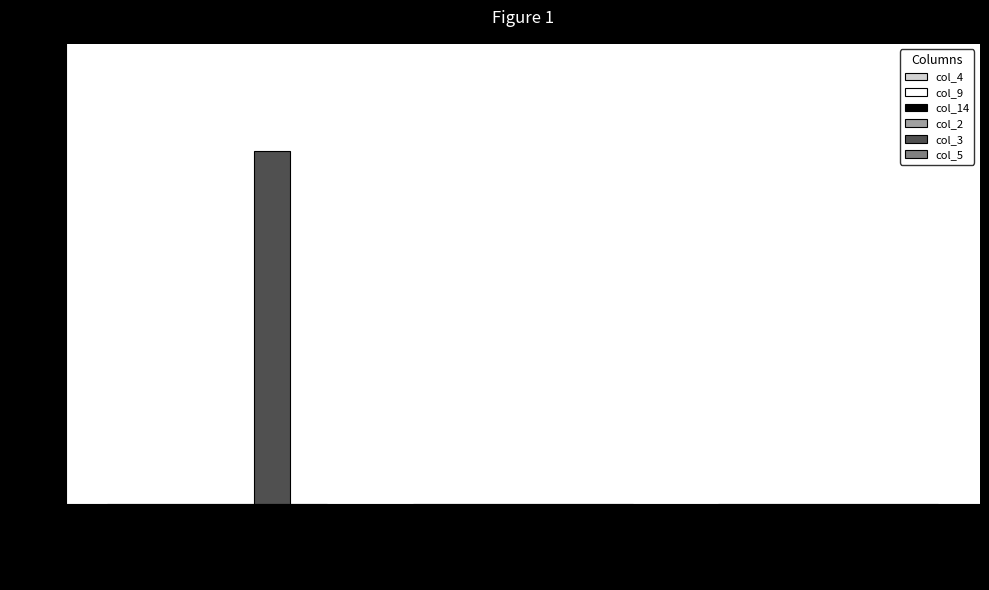

What is the sum of all values?

400